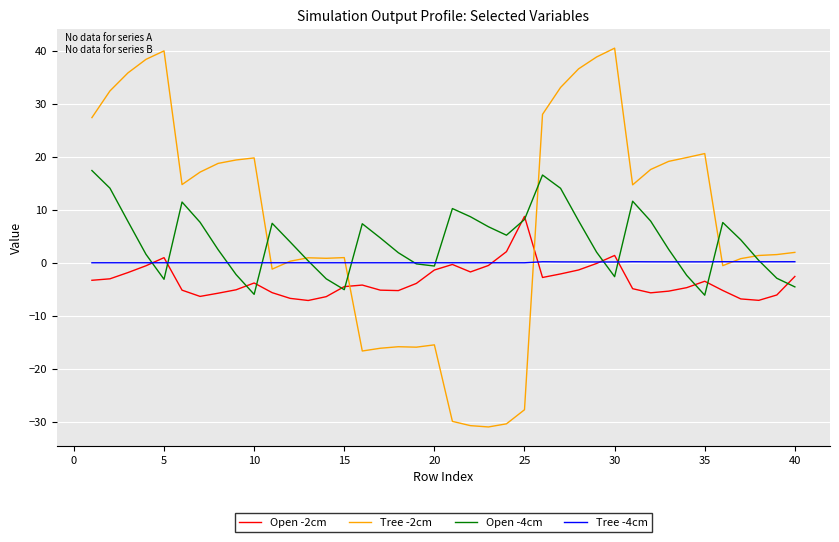

True or false: Open -2cm and Open -4cm cross at least once.

True